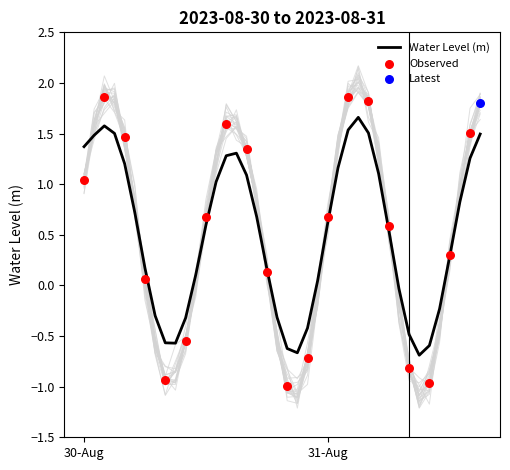

What is the change in value from 2023-08-31 09:00:00 to 2023-08-31 12:00:00?

+1.4